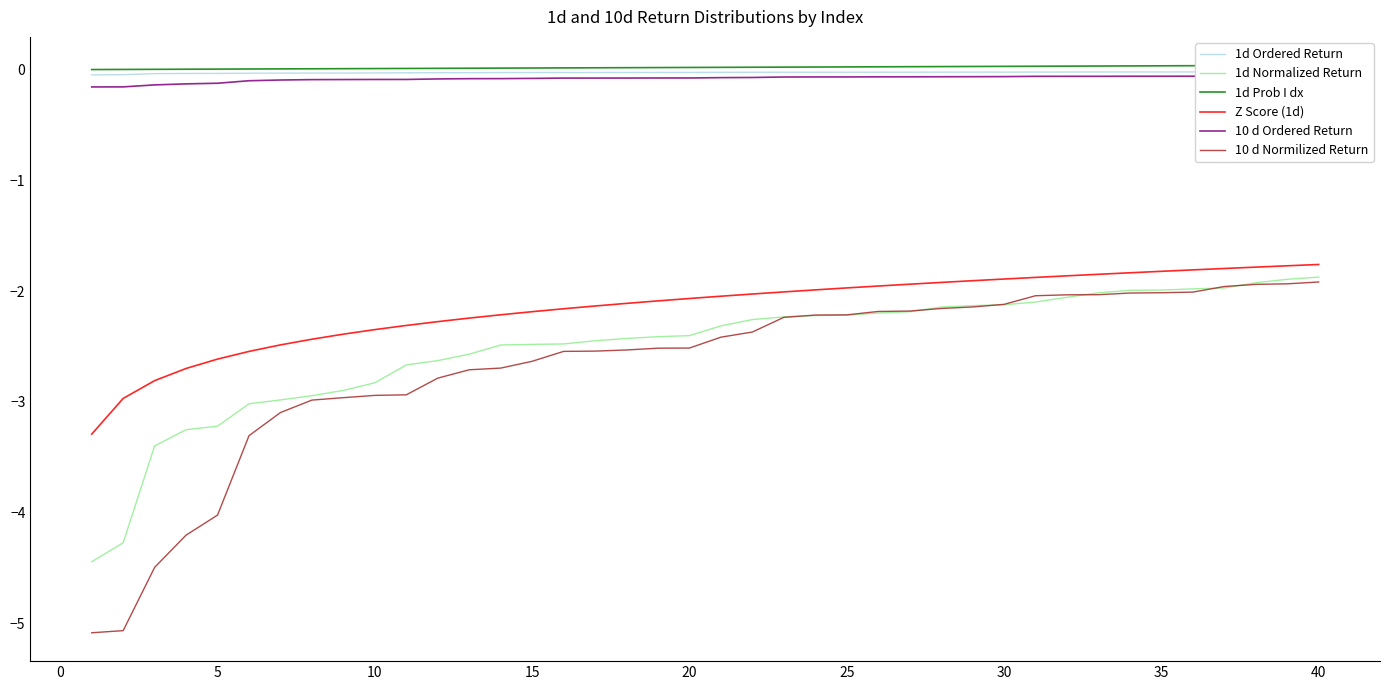

True or false: 1d Normalized Return and Z Score (1d) cross at least once.

False